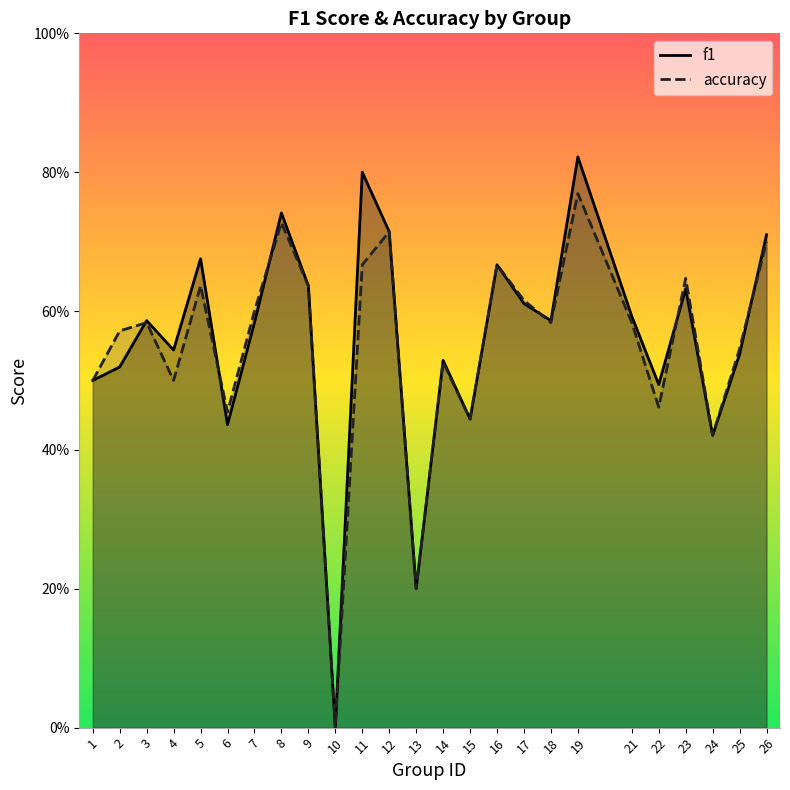

Which series has the widest spread of values?

f1